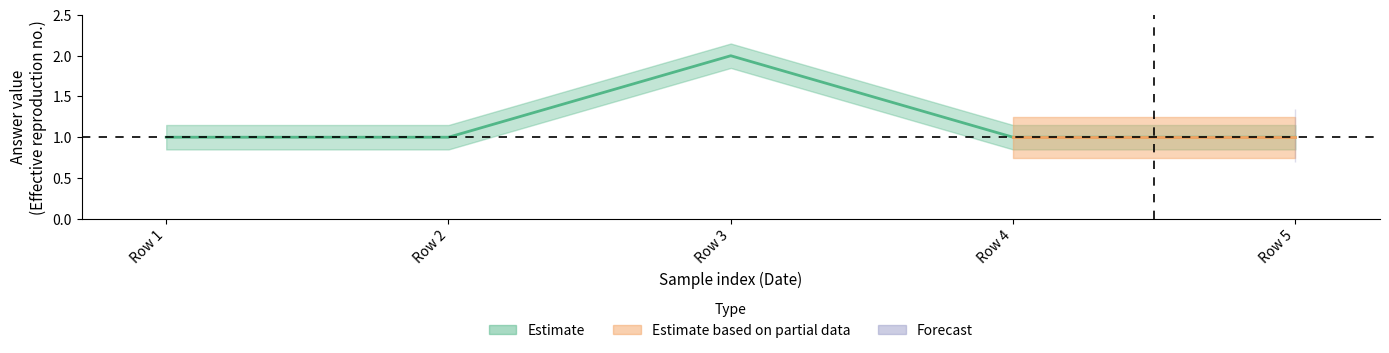

At which category does the data reach its first local peak?

Row 3